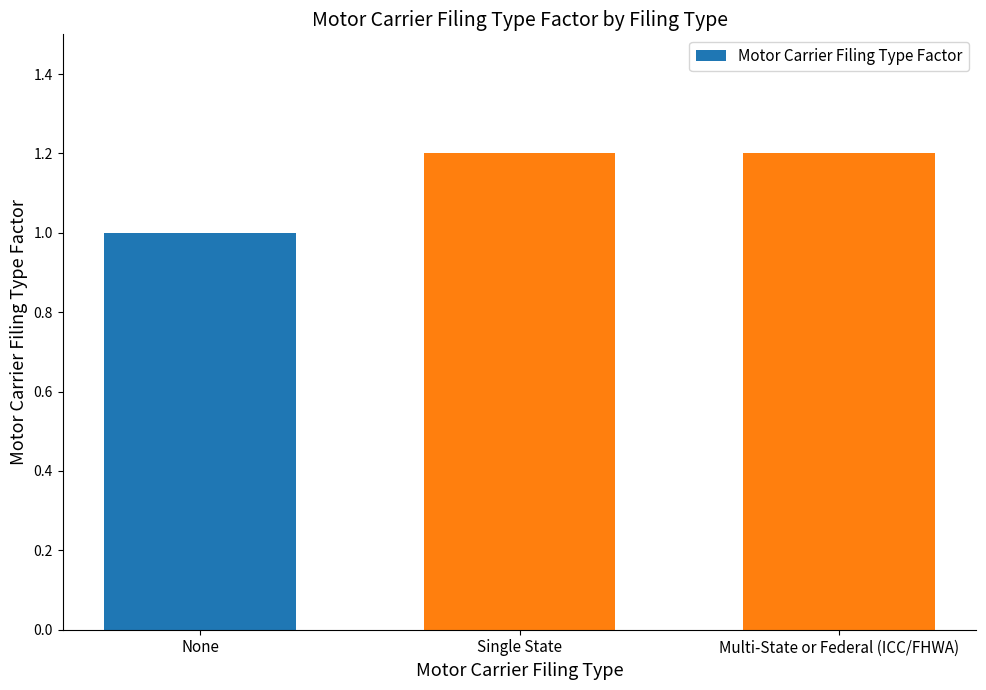

What is the label of the 2nd bar from the right?

Single State